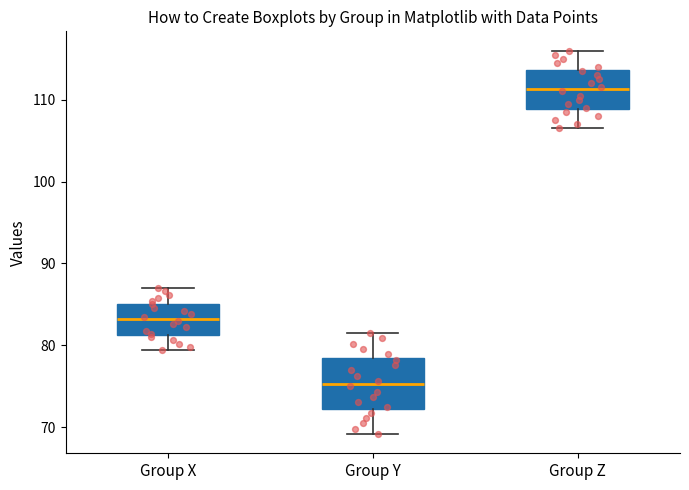

Where is the lower edge of the box for Group Y on the y-axis? The values are not printed on the chart, so give them approximately, as read against the axis.

72